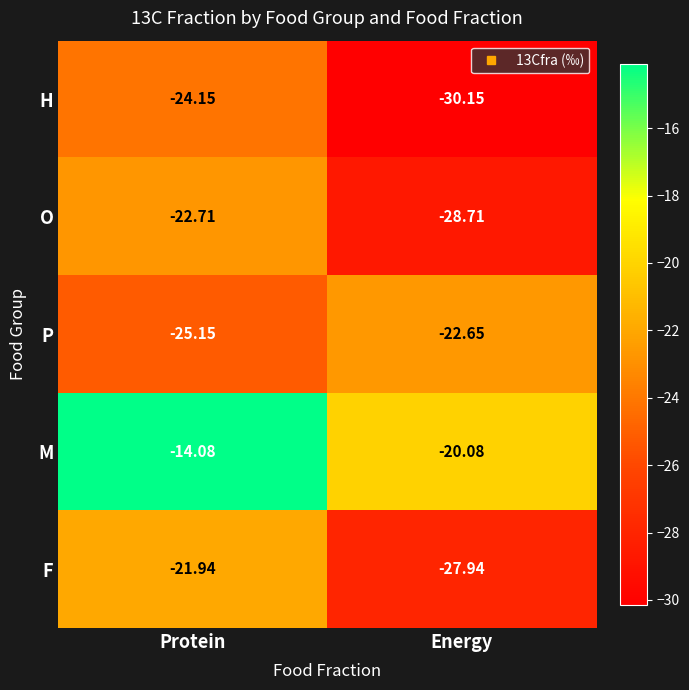

Where is M nearest to the value -17?

Protein